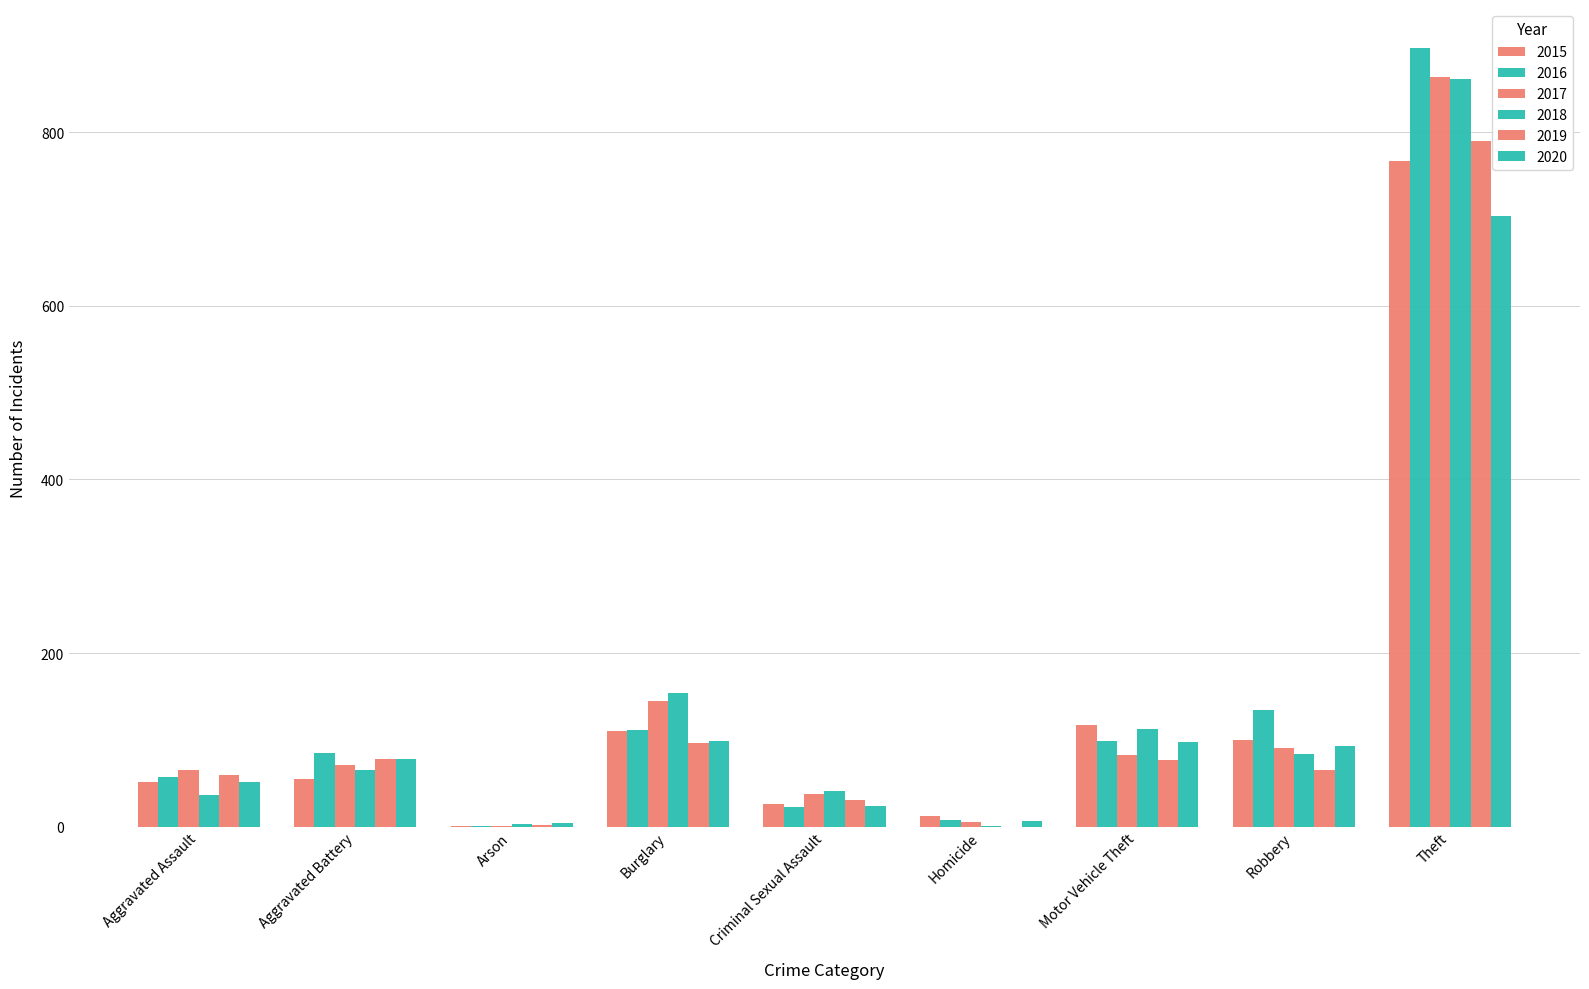

Which label corresponds to the largest value in the chart?

Theft